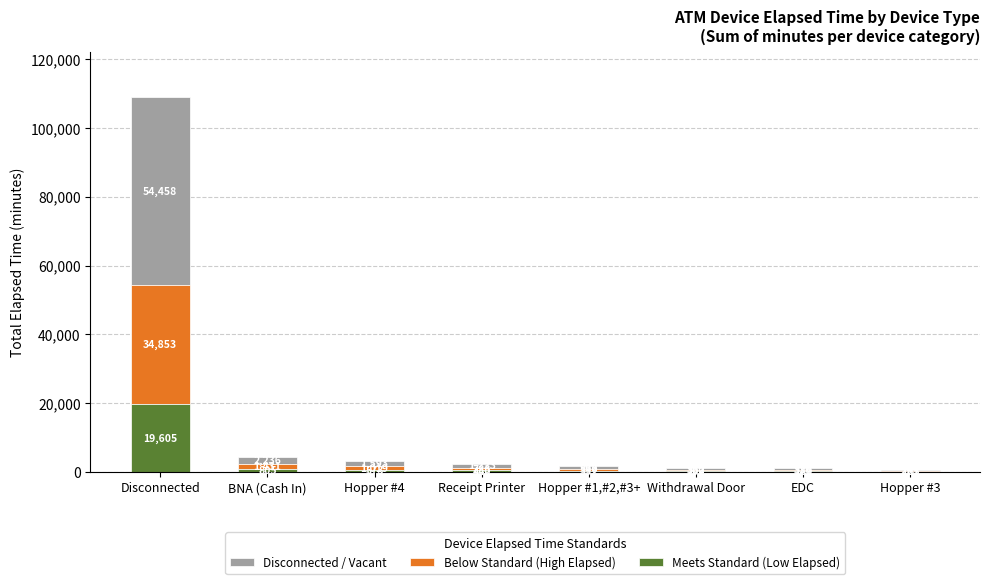

What is the total value across all series at EDC?

1050.0